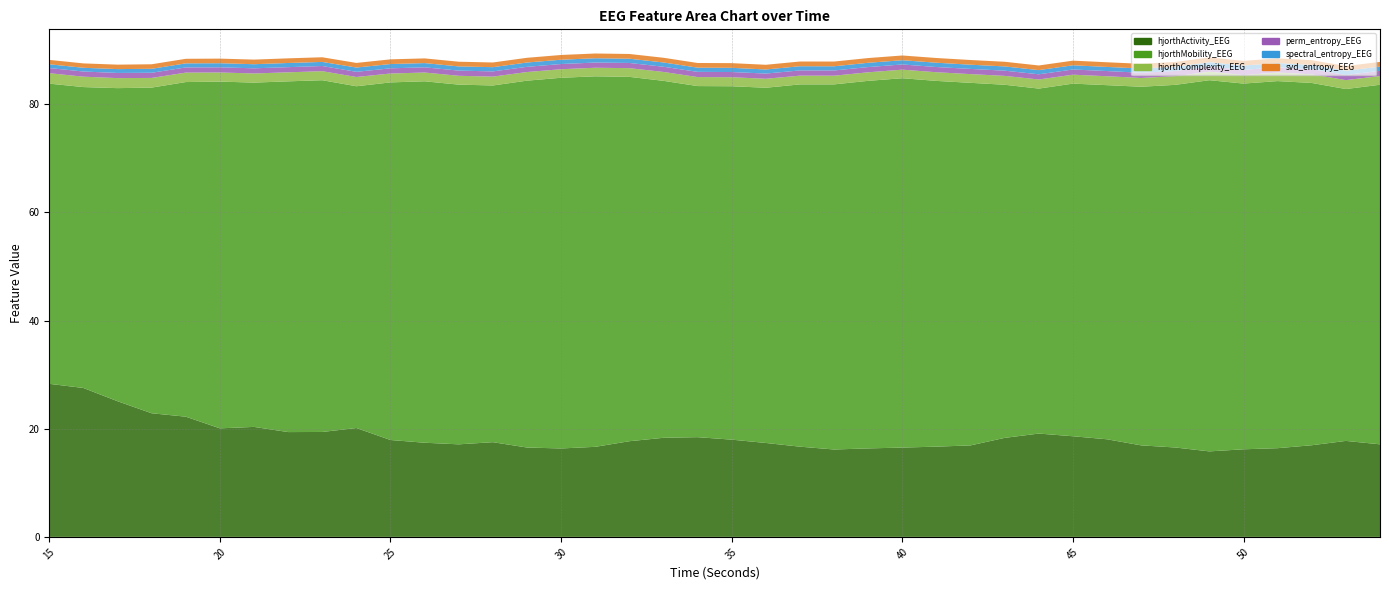

Reading left to right, list all the values displayed in this chart.

hjorthActivity_EEG: 28.3	27.5	25.1	22.9	22.2	20.1	20.3	19.4	19.4	20.1	17.9	17.4	17.1	17.5	16.5	16.4	16.7	17.7	18.3	18.4	18.0	17.4	16.7	16.2	16.4	16.5	16.7	16.9	18.3	19.1	18.6	18.0	16.9	16.5	15.8	16.2	16.4	16.9	17.7	17.1
hjorthMobility_EEG: 55.5	55.7	57.9	60.2	61.9	64.1	63.7	64.9	65.1	63.2	66.1	66.8	66.5	66.0	67.9	68.6	68.5	67.4	66.0	64.9	65.4	65.7	67.0	67.5	68.0	68.3	67.6	67.1	65.3	63.8	65.2	65.5	66.3	67.1	68.6	67.6	67.9	67.0	65.1	66.5
hjorthComplexity_EEG: 1.9	1.9	1.9	1.8	1.7	1.7	1.7	1.7	1.7	1.7	1.6	1.6	1.6	1.6	1.6	1.6	1.6	1.6	1.6	1.7	1.7	1.7	1.6	1.6	1.6	1.6	1.6	1.6	1.6	1.7	1.7	1.6	1.6	1.6	1.6	1.6	1.6	1.6	1.6	1.6
perm_entropy_EEG: 1.0	1.0	1.0	1.0	1.0	1.0	1.0	1.0	1.0	1.0	1.0	1.0	1.0	1.0	1.0	1.0	1.0	1.0	1.0	1.0	1.0	1.0	1.0	1.0	1.0	1.0	1.0	1.0	1.0	1.0	1.0	1.0	1.0	1.0	1.0	1.0	1.0	1.0	1.0	1.0
spectral_entropy_EEG: 0.7	0.7	0.7	0.7	0.8	0.8	0.8	0.8	0.8	0.8	0.8	0.8	0.8	0.8	0.8	0.8	0.8	0.8	0.8	0.8	0.8	0.8	0.8	0.8	0.8	0.8	0.8	0.8	0.8	0.8	0.8	0.8	0.8	0.8	0.8	0.8	0.8	0.8	0.8	0.8
svd_entropy_EEG: 0.8	0.8	0.8	0.8	0.8	0.9	0.9	0.9	0.9	0.9	0.9	0.9	0.9	0.9	0.9	0.9	0.9	0.9	0.9	0.9	0.9	0.9	0.9	0.9	0.9	0.9	0.9	0.9	0.9	0.9	0.9	0.9	0.9	0.9	0.9	0.9	0.9	0.9	0.9	0.9